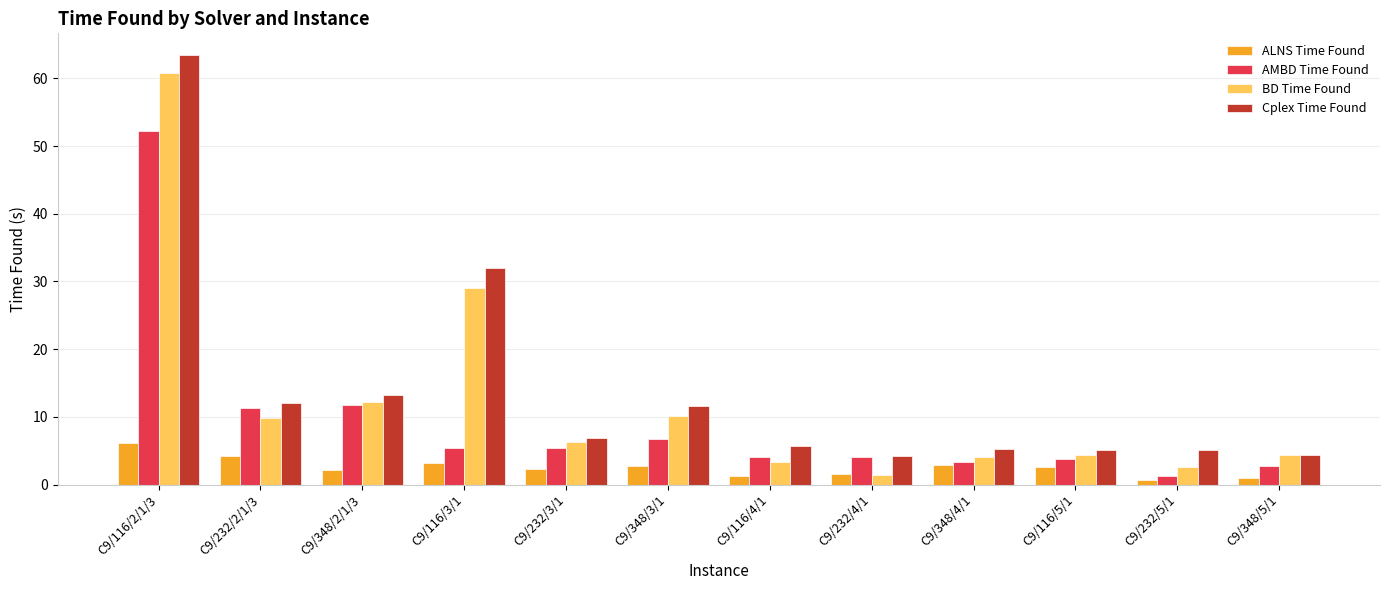

What is the label of the 8th bar from the left?

C9/232/4/1